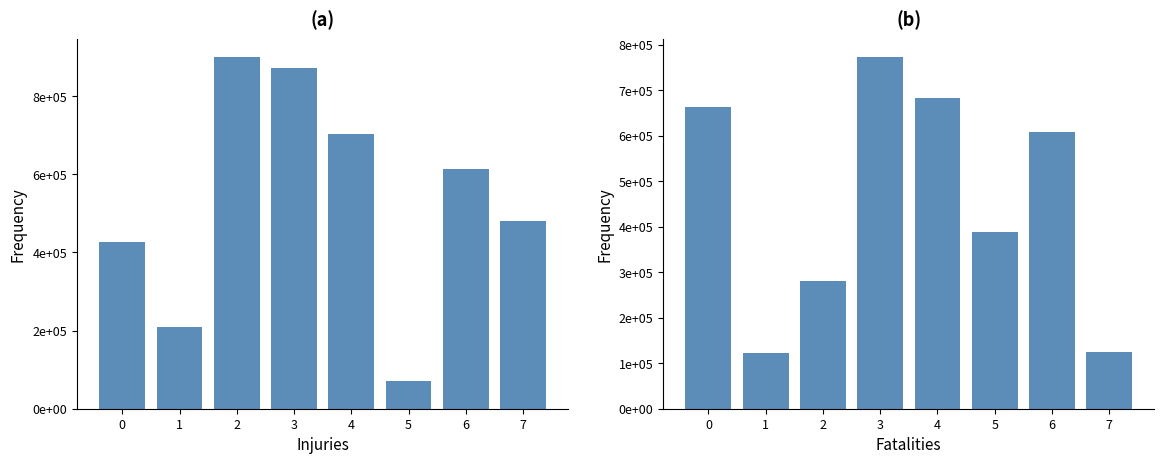

How many series are shown in this chart?

2